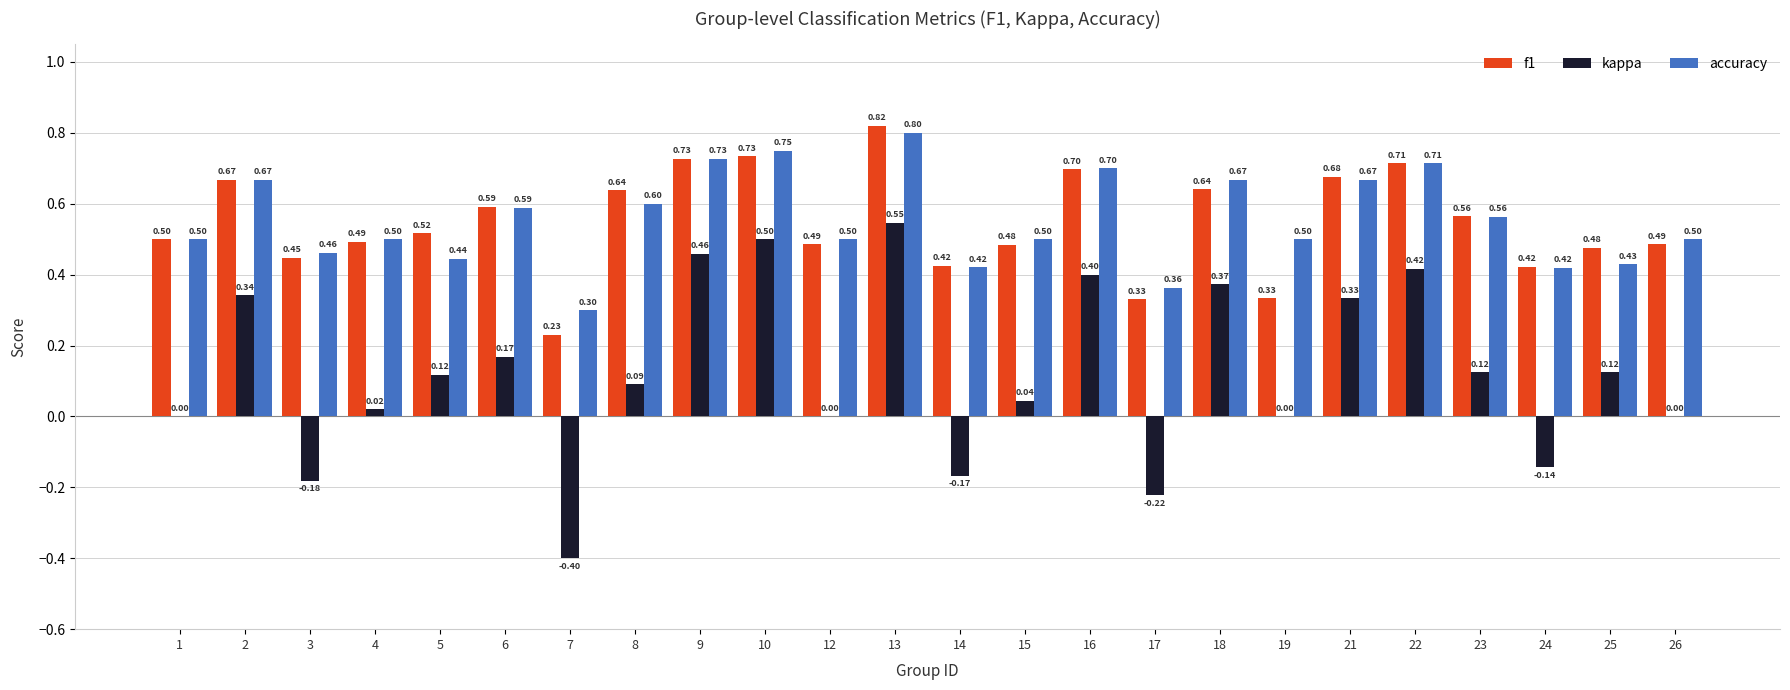

At which label does f1 reach its peak?

13